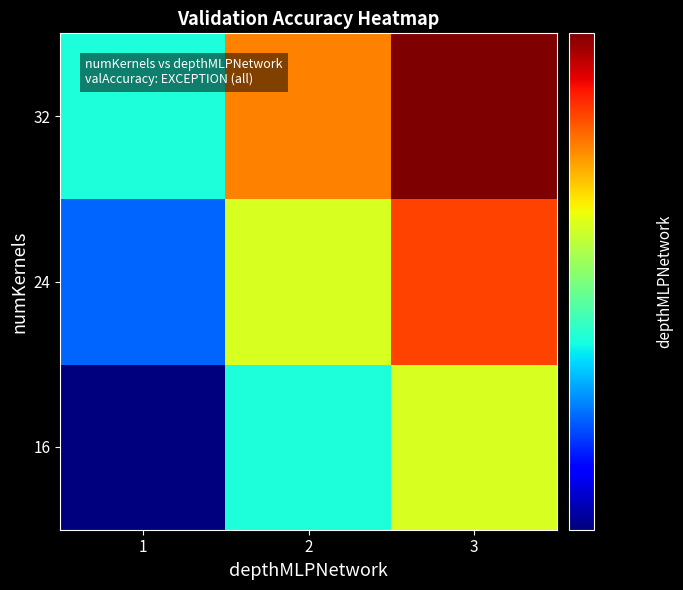

What is the maximum value shown in the chart?

9.6